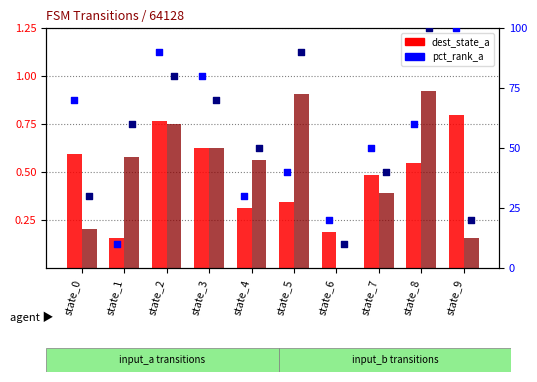

Which series contains the highest Y value?

pct_rank_a